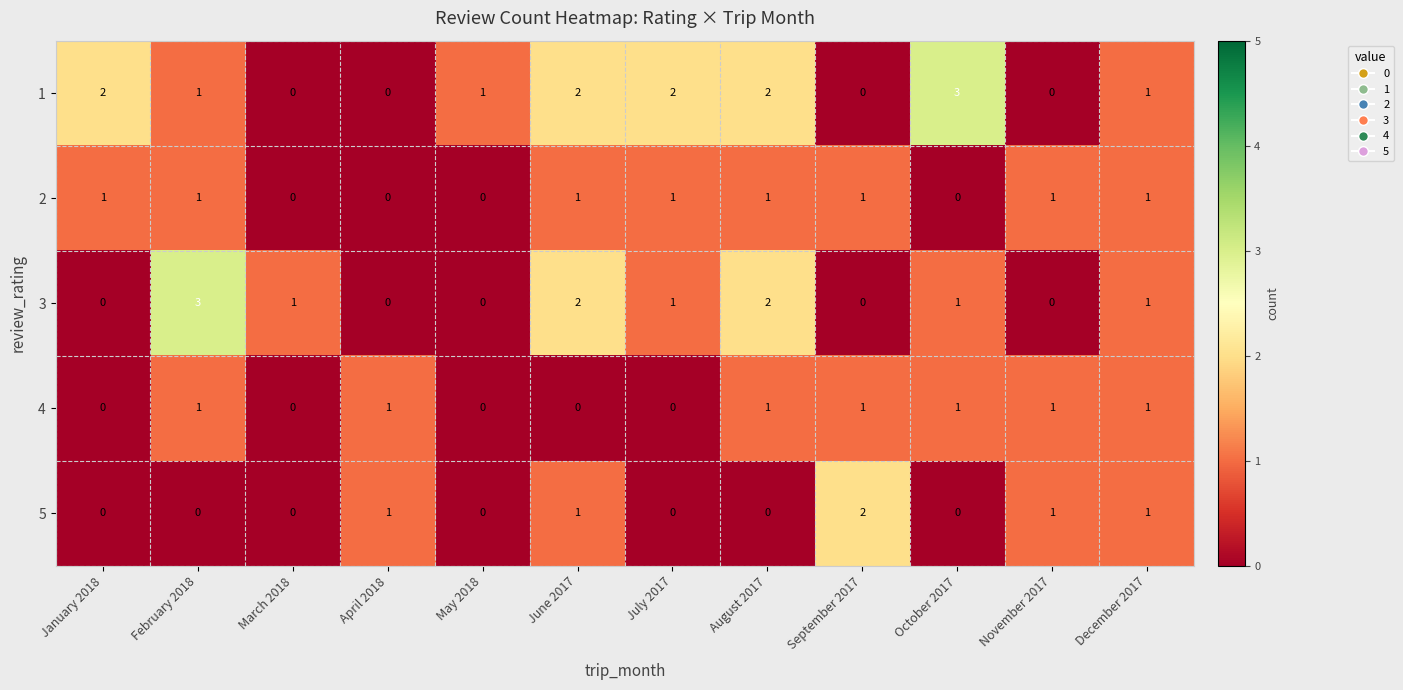

What is the sum of all 5 values?

6